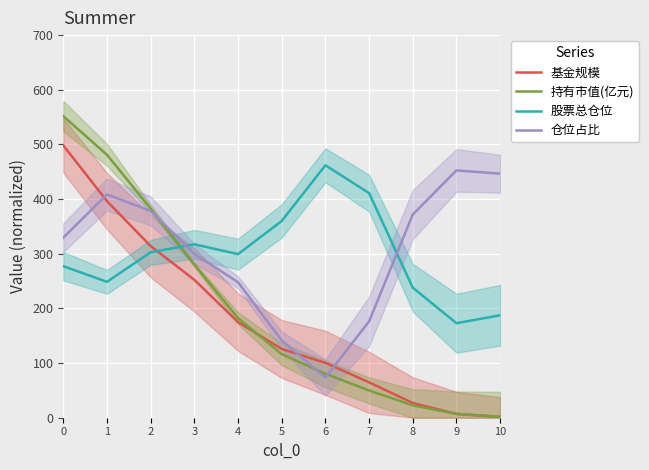

Rank the series at 7 from highest to lowest value.

股票总仓位, 仓位占比, 基金规模, 持有市值(亿元)